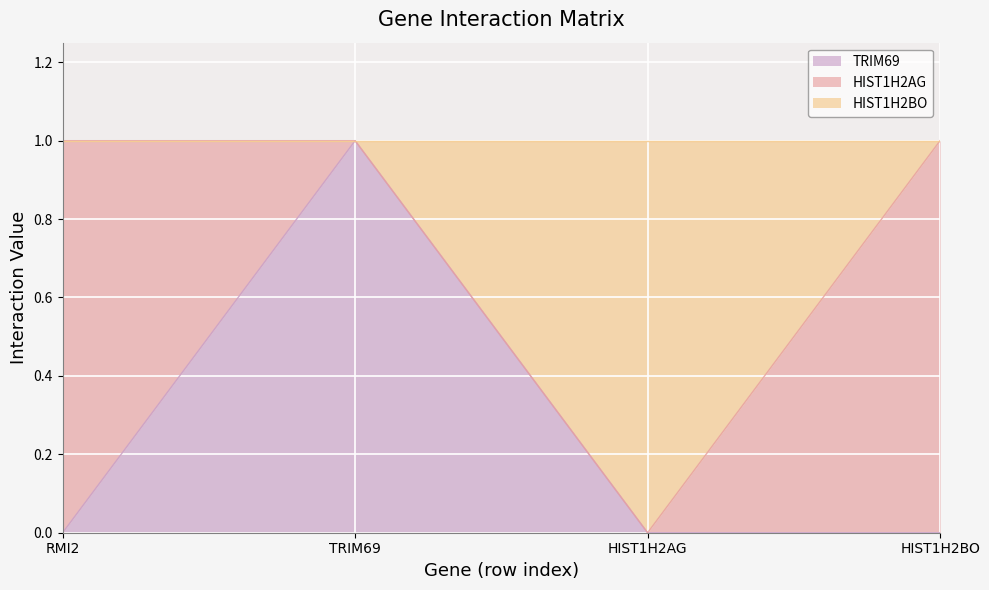

Reading left to right, what are the values for TRIM69?

0	1	0	0